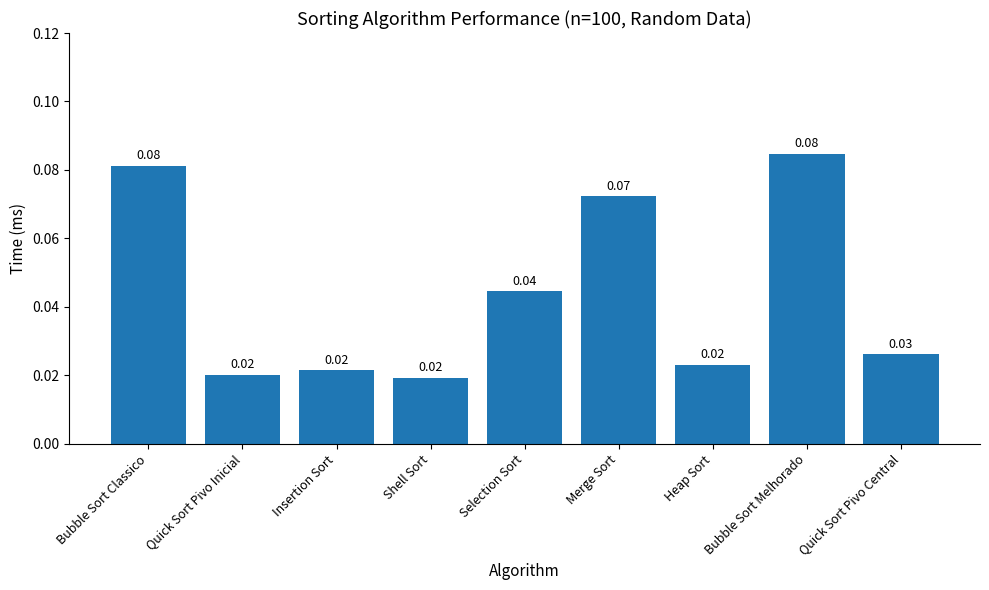

What is the sum of all values?

0.4